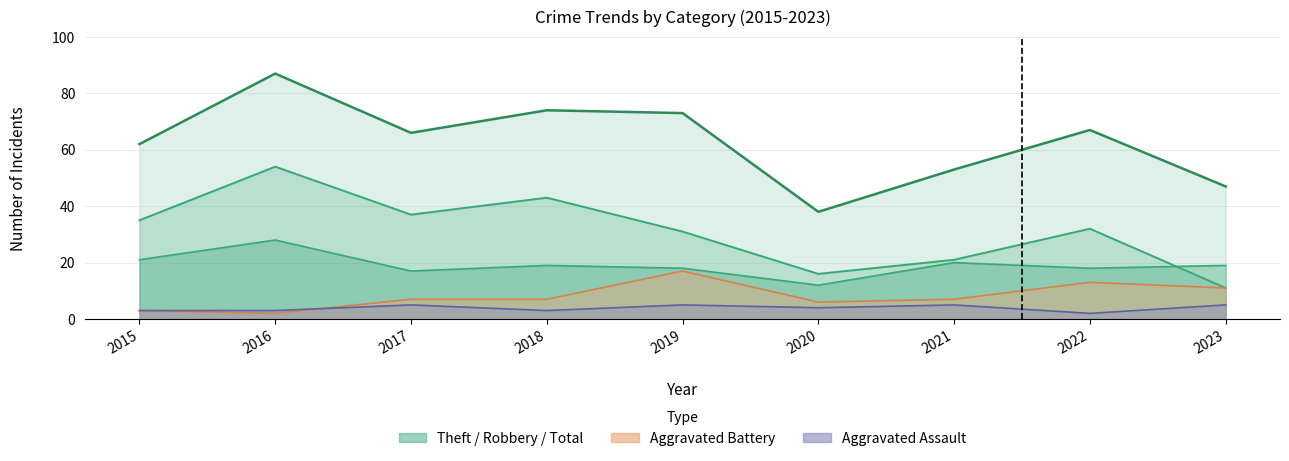

Reading right to left, what are all the values shown in this chart?

Total (line): 2023=47	2022=67	2021=53	2020=38	2019=73	2018=74	2017=66	2016=87	2015=62
Theft (line): 2023=11	2022=32	2021=21	2020=16	2019=31	2018=43	2017=37	2016=54	2015=35
Robbery (line): 2023=19	2022=18	2021=20	2020=12	2019=18	2018=19	2017=17	2016=28	2015=21
Agg. Battery (line): 2023=11	2022=13	2021=7	2020=6	2019=17	2018=7	2017=7	2016=2	2015=3
Agg. Assault (line): 2023=5	2022=2	2021=5	2020=4	2019=5	2018=3	2017=5	2016=3	2015=3